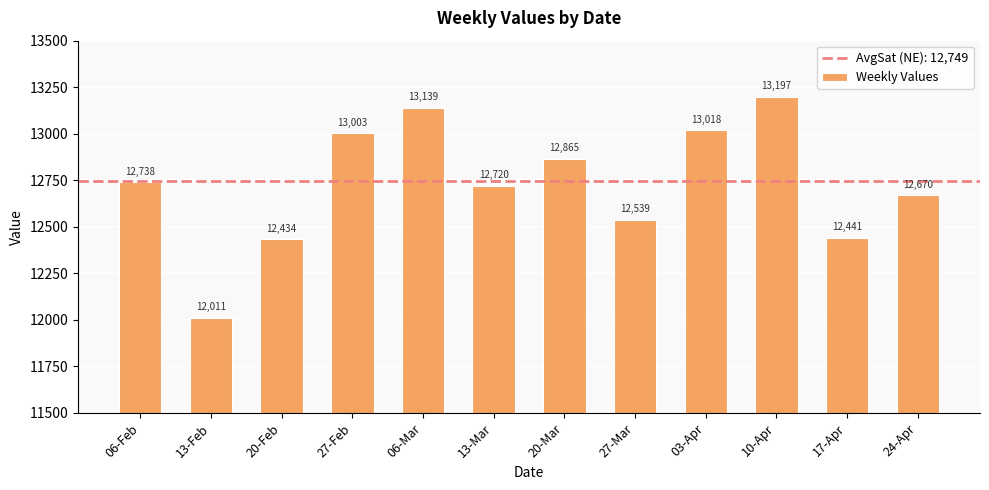

What is the change in value from 06-Mar to 17-Apr?

-697.9